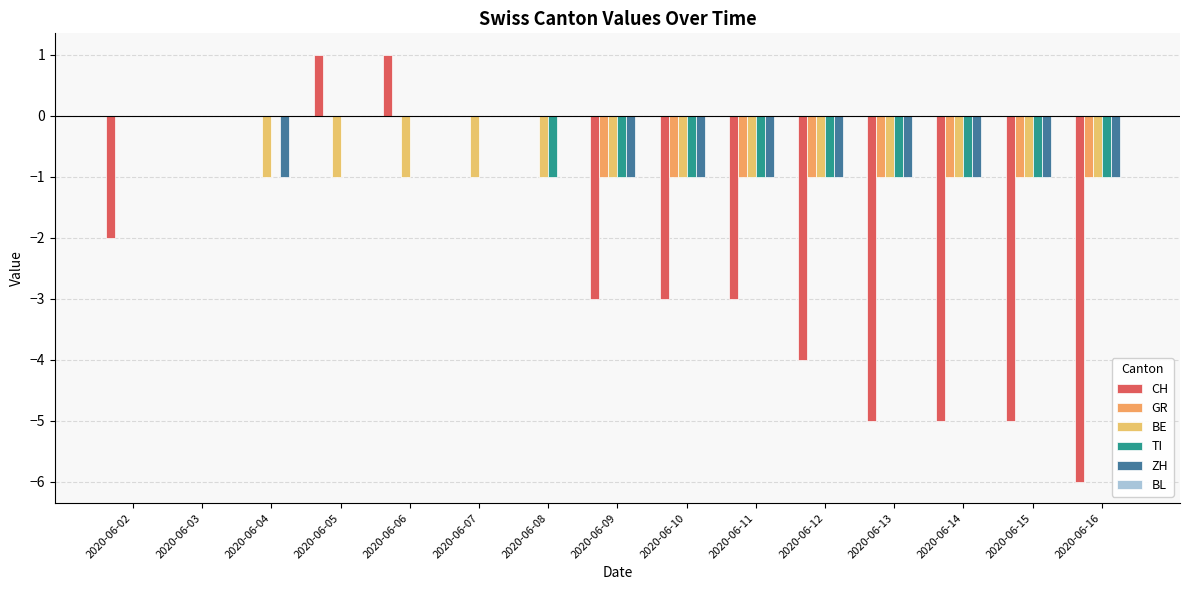

Count the number of categories in the chart.

15